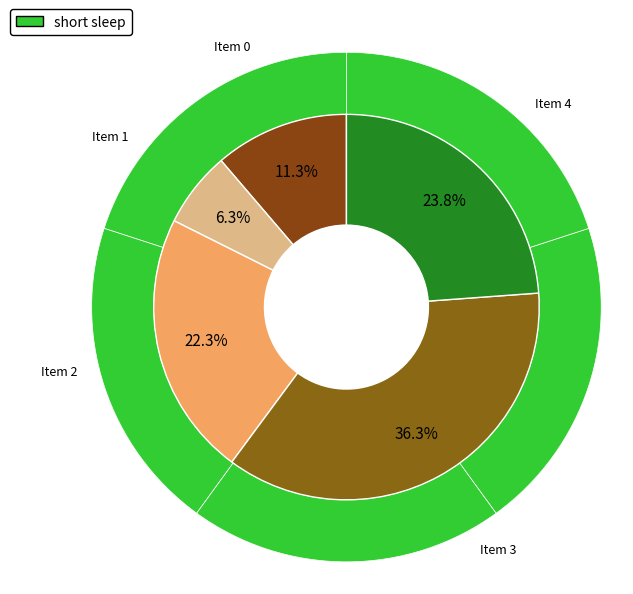

To the nearest percent, what is the difference between the largest and smallest slice percentages?

30%